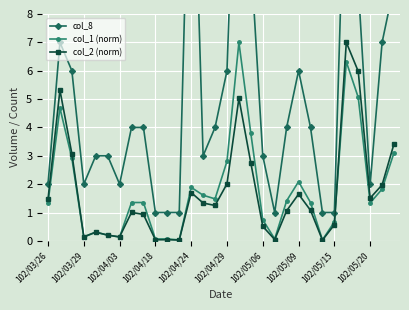

Where is the first local minimum for col_1 (norm)?

102/03/29